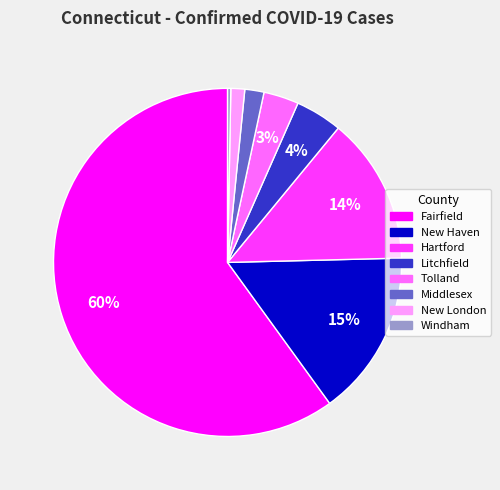

How many segments does this pie chart have?

8